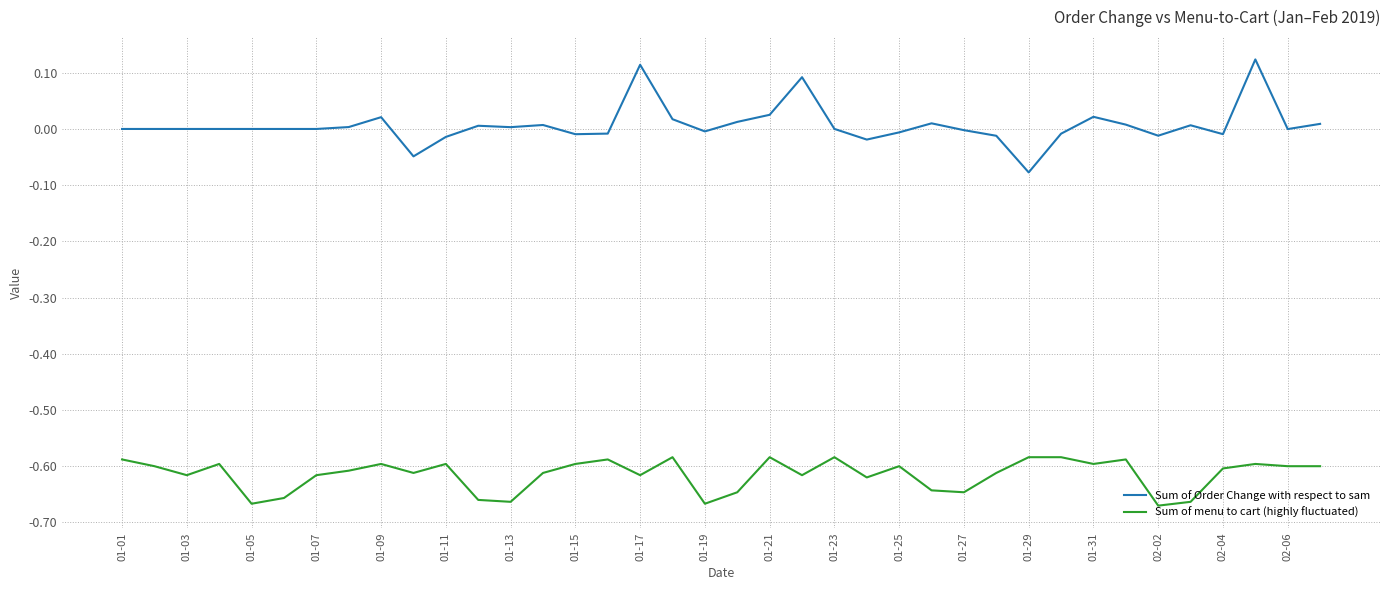

Rank the series by their average value, from lowest to highest.

Sum of menu to cart (highly fluctuated), Sum of Order Change with respect to sam